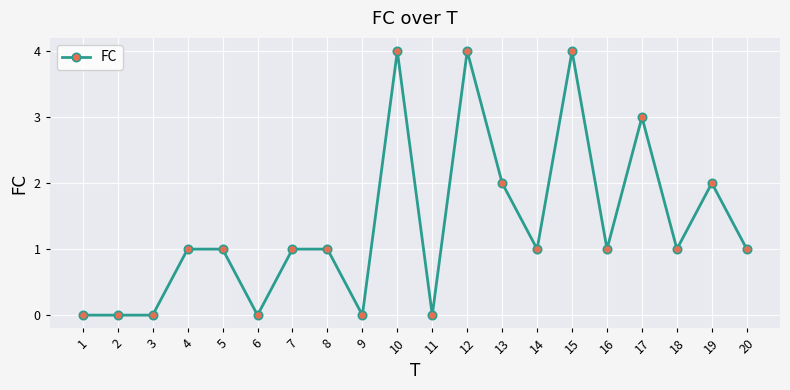

What is the difference between the values at 9 and 18?

1